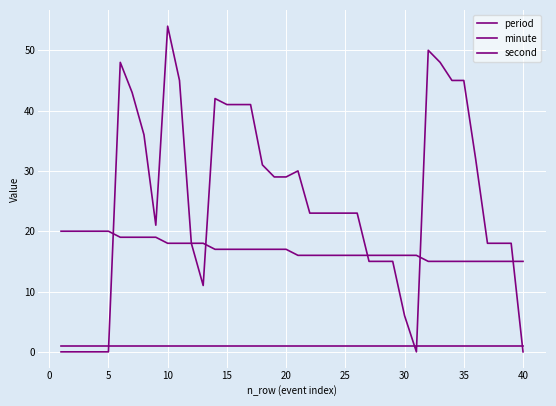

How many lines are shown in the chart?

3